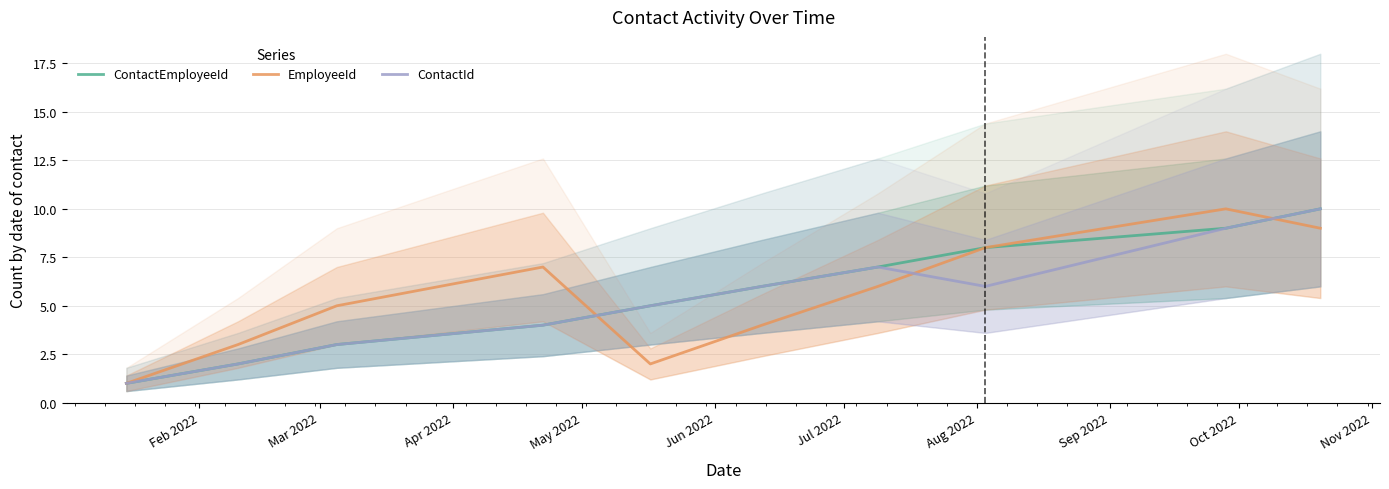

True or false: EmployeeId has more than 2 points higher than both neighbors.

False